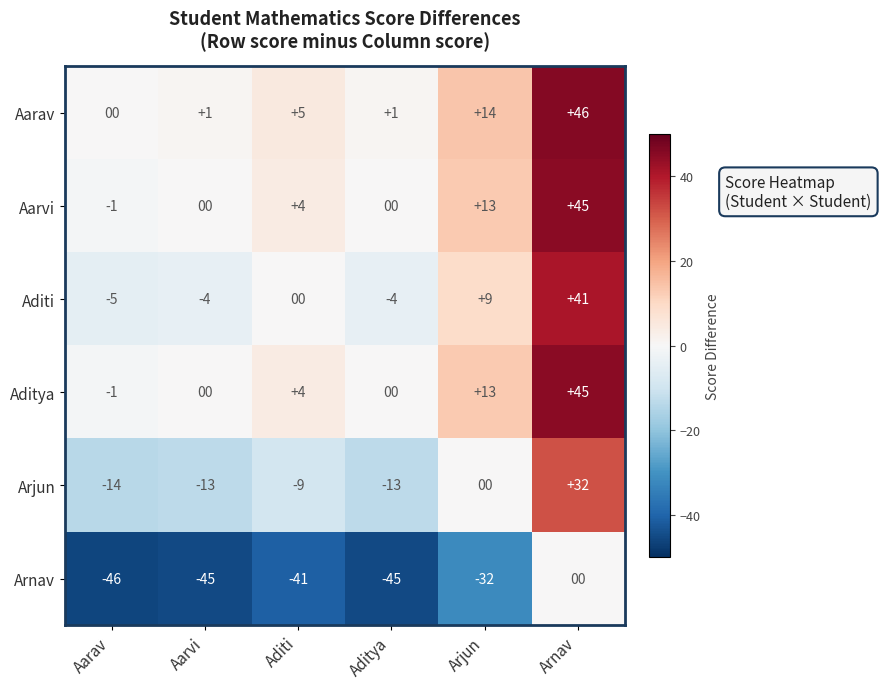

At which category is the sum across all series the highest?

Arnav